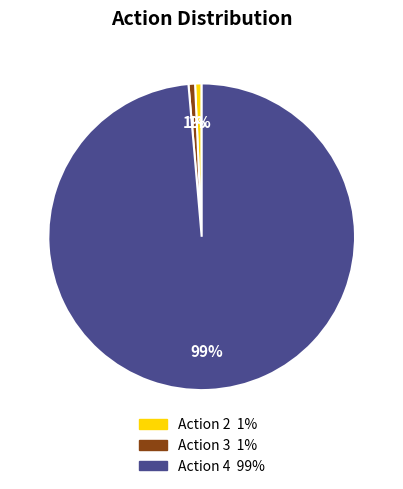

Does any single category account for the majority?

Yes